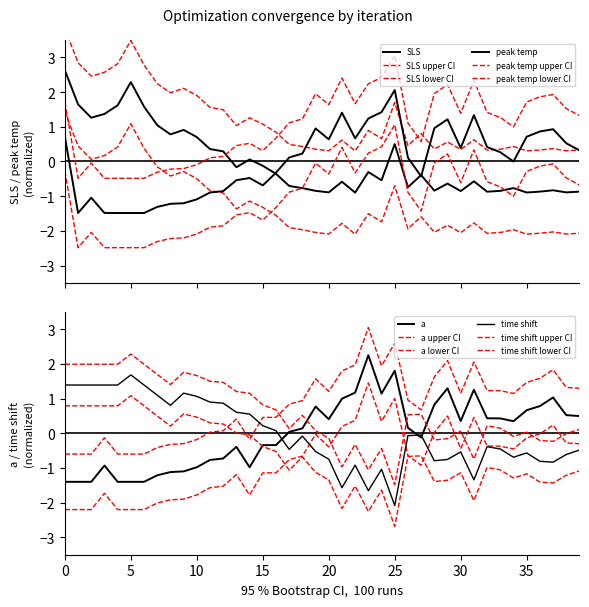

How many interior local valleys does the a series have?

6